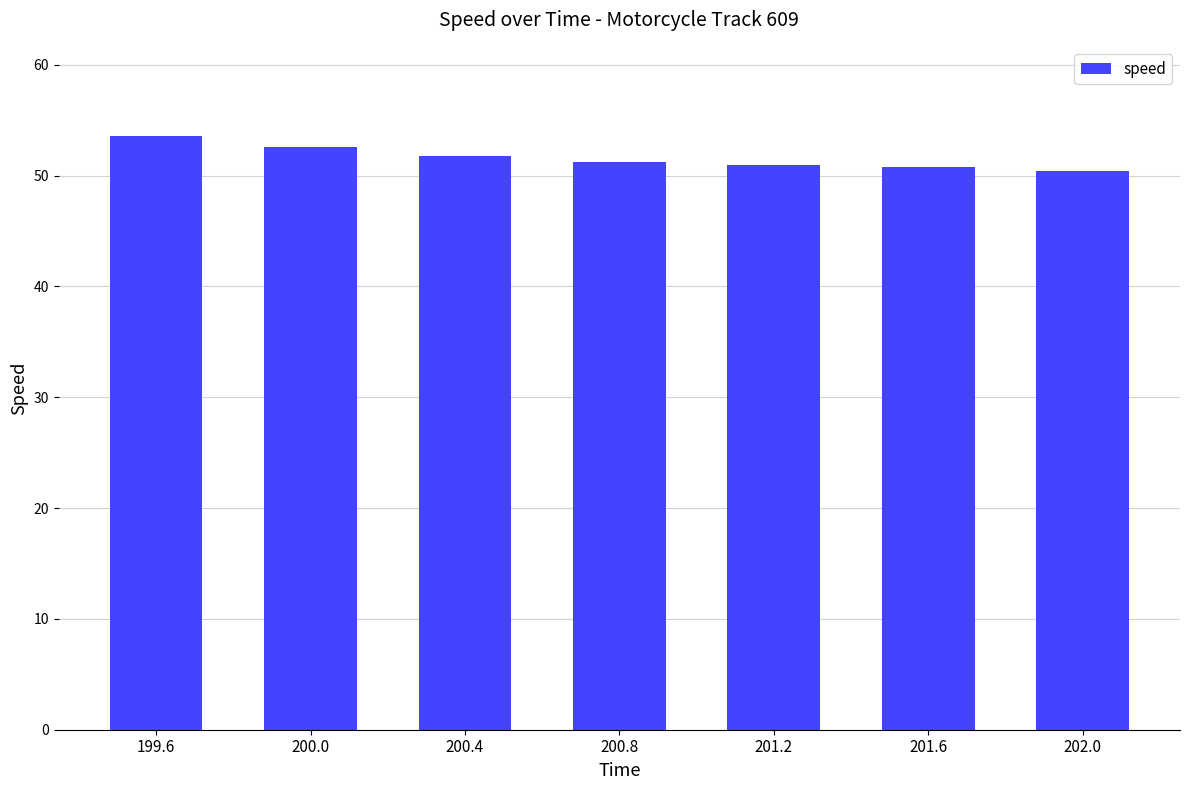

What position from the left is 200.4?

3